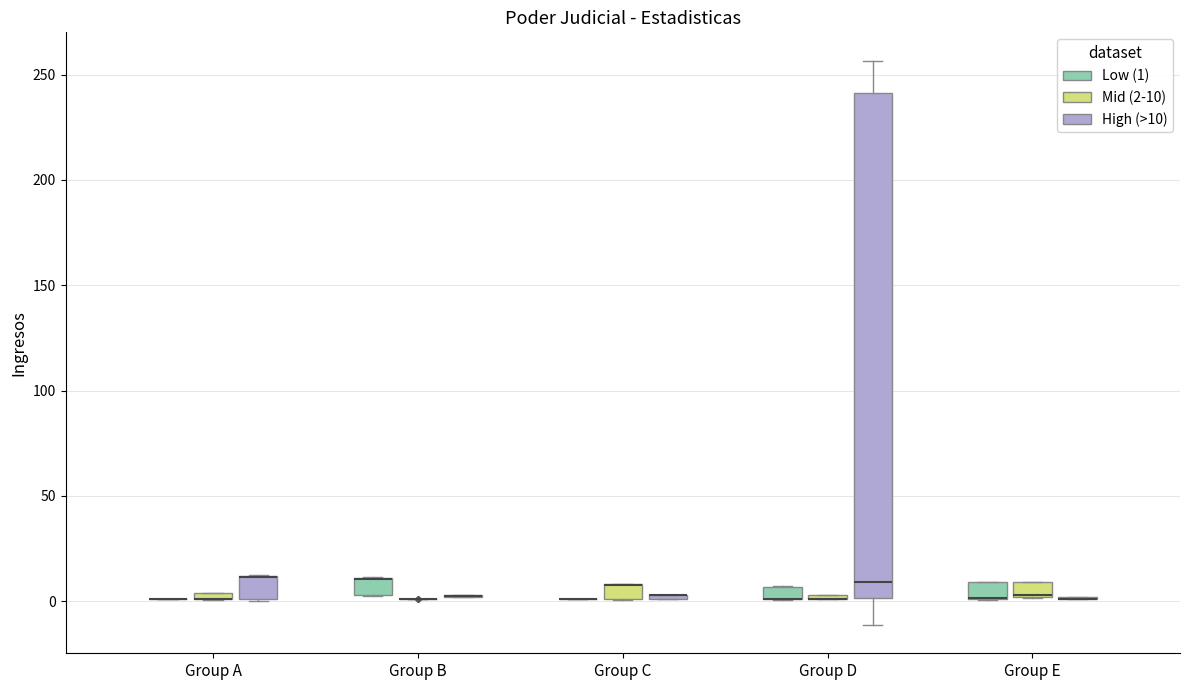

Comparing the boxes themselves (not the whiskers), which one is the tallest?

Group D (High (>10))